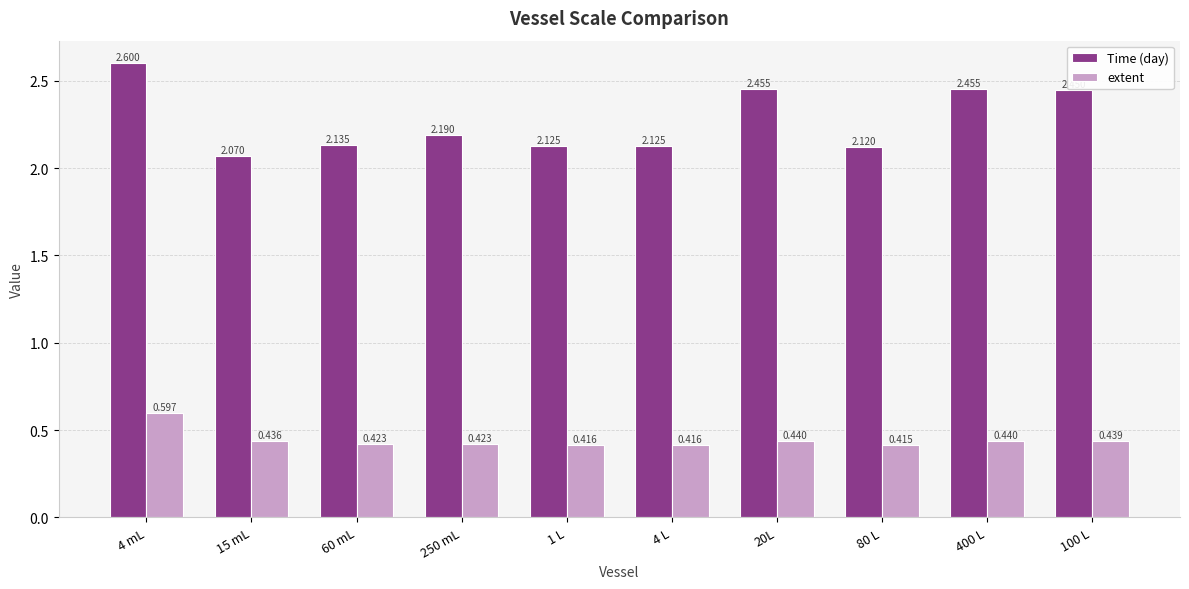

At 20L, list the series in order from smallest to largest.

extent, Time (day)